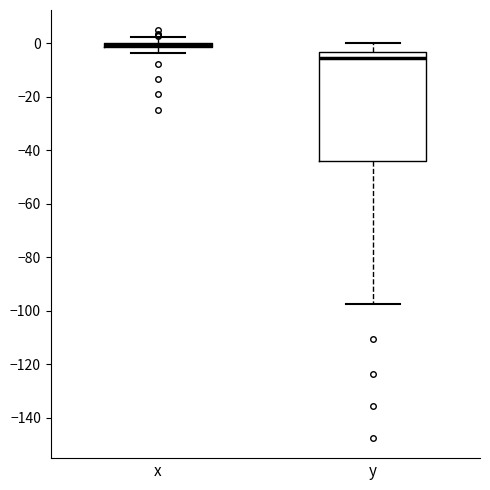

Comparing the boxes themselves (not the whiskers), which one is the tallest?

y